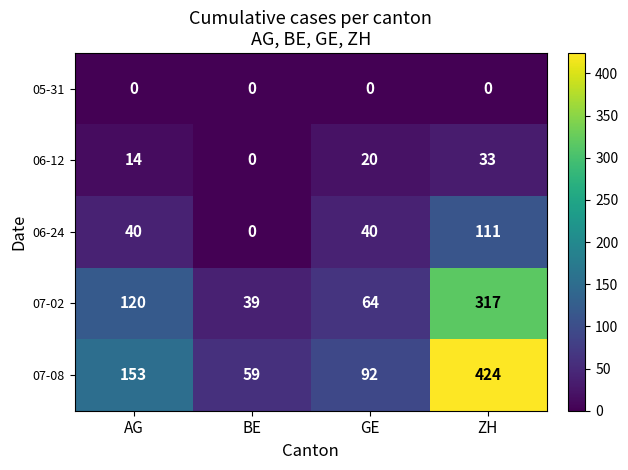

Reading right to left, extract all data points from this chart.

05-31: 0	0	0	0
06-12: 33	20	0	14
06-24: 111	40	0	40
07-02: 317	64	39	120
07-08: 424	92	59	153